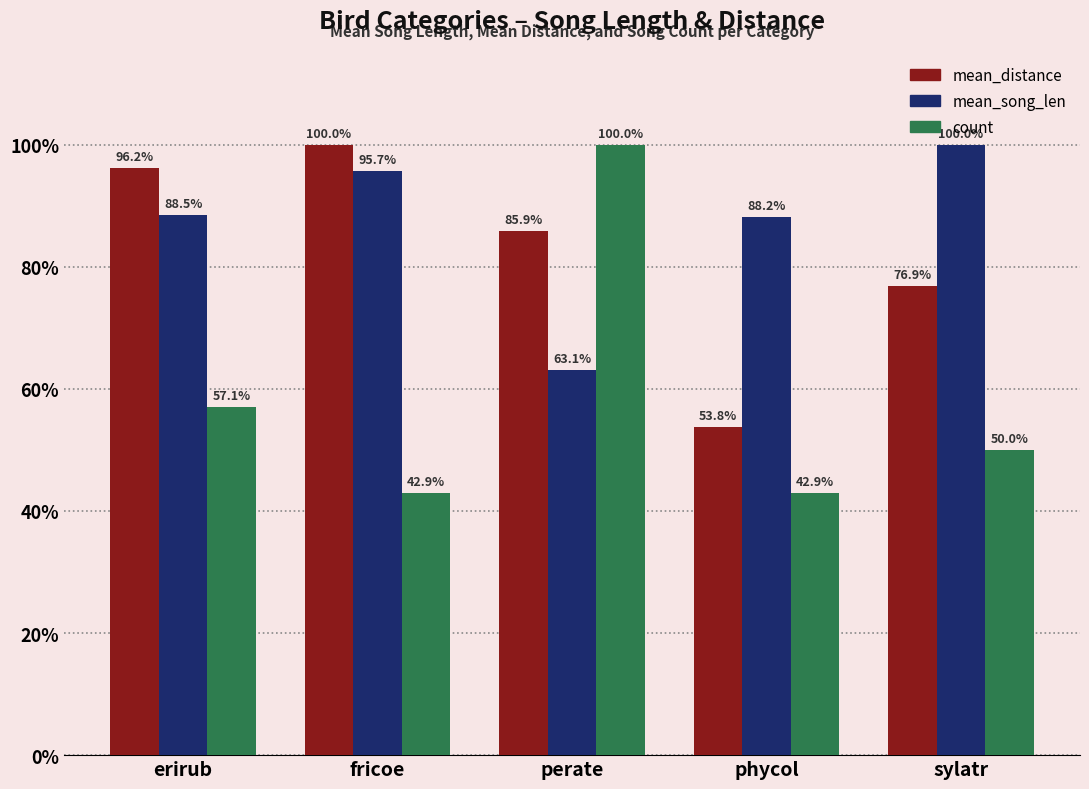

What is the value of the mean_distance bar at the 3rd from the left?

85.9